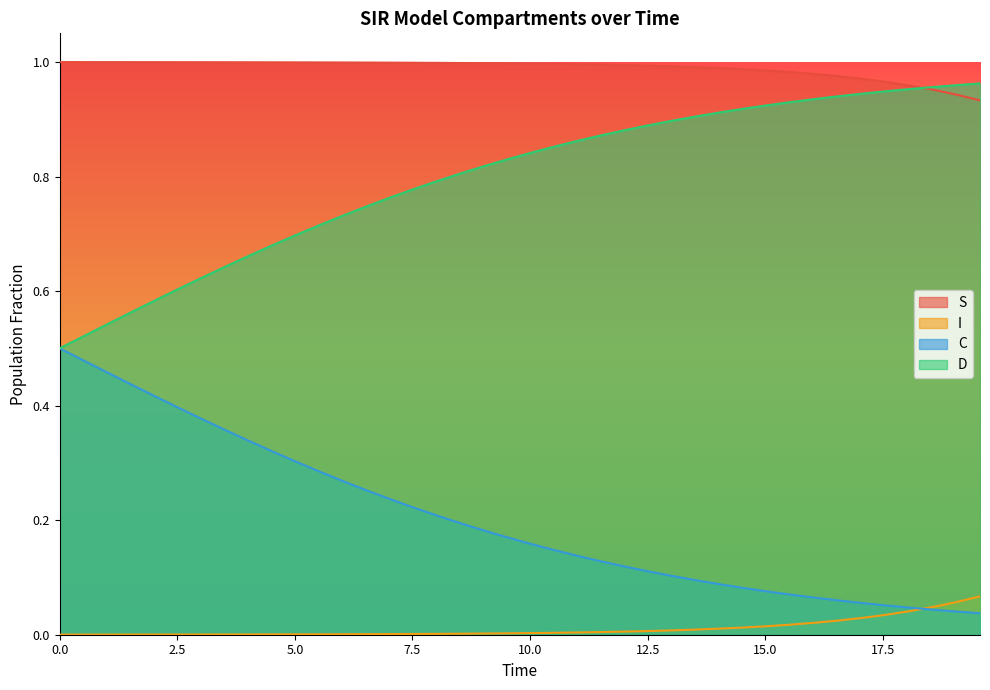

True or false: I and D intersect in this chart.

False